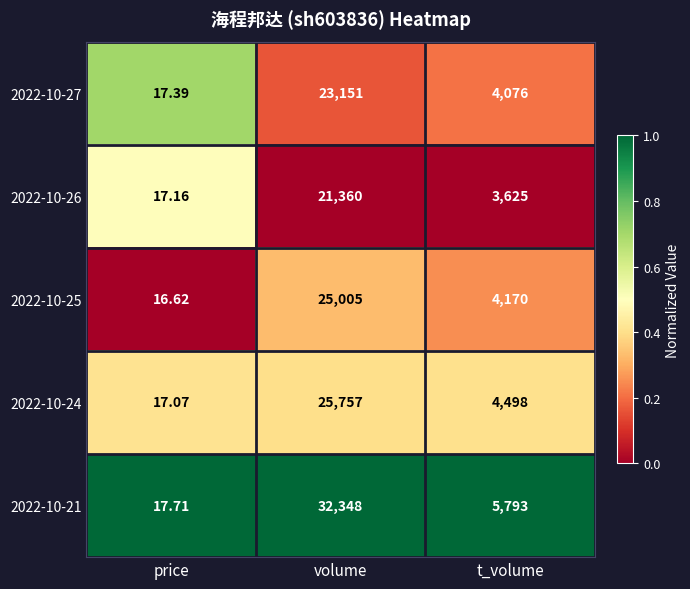

At which label does 2022-10-24 first exceed 4498?

volume